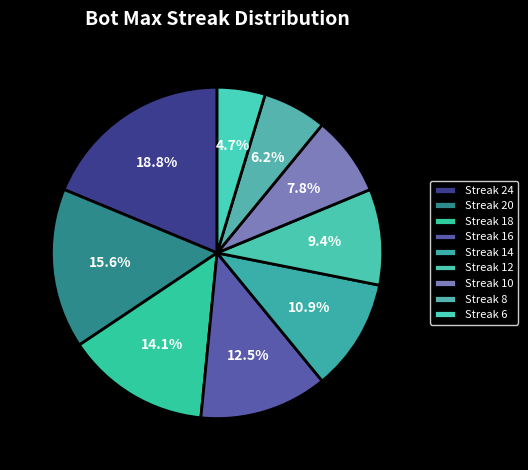

Which category has the smallest portion of the pie?

6